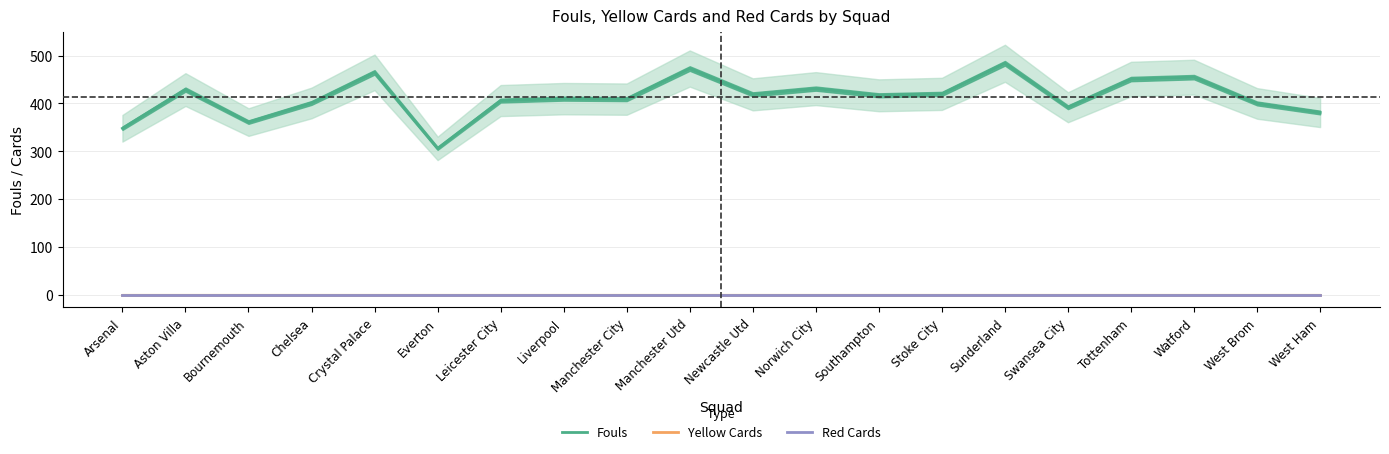

Reading left to right, what are all the values shown in this chart?

Fouls: Arsenal=348	Aston Villa=429	Bournemouth=361	Chelsea=401	Crystal Palace=465	Everton=306	Leicester City=406	Liverpool=410	Manchester City=409	Manchester Utd=473	Newcastle Utd=419	Norwich City=431	Southampton=417	Stoke City=420	Sunderland=484	Swansea City=392	Tottenham=451	Watford=455	West Brom=400	West Ham=381
Yellow Cards: Arsenal=0	Aston Villa=0	Bournemouth=0	Chelsea=0	Crystal Palace=0	Everton=0	Leicester City=0	Liverpool=0	Manchester City=0	Manchester Utd=0	Newcastle Utd=0	Norwich City=0	Southampton=0	Stoke City=0	Sunderland=0	Swansea City=0	Tottenham=0	Watford=0	West Brom=0	West Ham=0
Red Cards: Arsenal=0	Aston Villa=0	Bournemouth=0	Chelsea=0	Crystal Palace=0	Everton=0	Leicester City=0	Liverpool=0	Manchester City=0	Manchester Utd=0	Newcastle Utd=0	Norwich City=0	Southampton=0	Stoke City=0	Sunderland=0	Swansea City=0	Tottenham=0	Watford=0	West Brom=0	West Ham=0